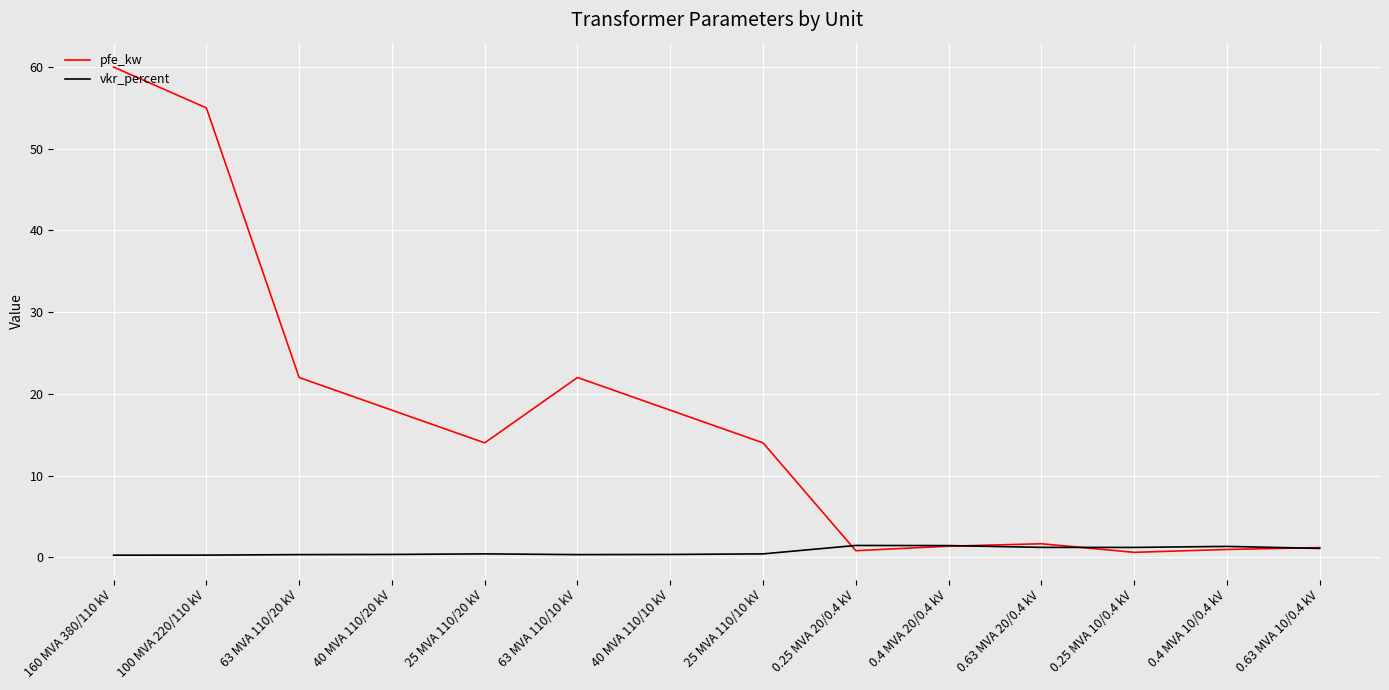

List the series in order of their peak value, highest first.

pfe_kw, vkr_percent